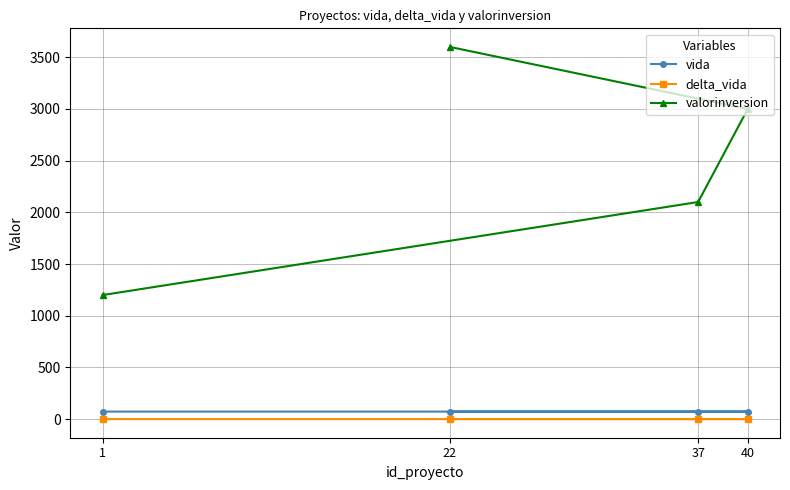

True or false: vida has a value of 72.8 at 1.

True